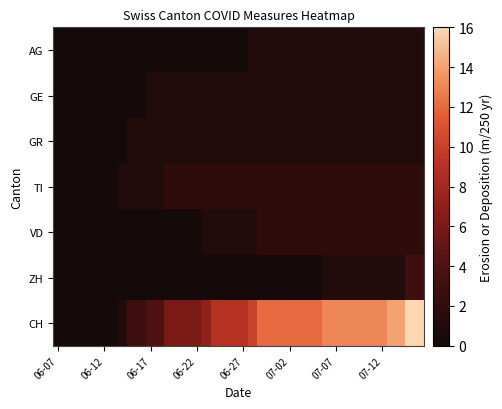

Reading right to left, extract all data points from this chart.

AG: 1	1	1	1	1	1	1	1	1	1	1	1	1	1	1	1	1	1	1	0	0	0	0	0	0	0	0	0	0	0	0	0	0	0	0	0	0	0	0	0
GE: 1	1	1	1	1	1	1	1	1	1	1	1	1	1	1	1	1	1	1	1	1	1	1	1	1	1	1	1	1	1	0	0	0	0	0	0	0	0	0	0
GR: 1	1	1	1	1	1	1	1	1	1	1	1	1	1	1	1	1	1	1	1	1	1	1	1	1	1	1	1	1	1	1	1	0	0	0	0	0	0	0	0
TI: 2	2	2	2	2	2	2	2	2	2	2	2	2	2	2	2	2	2	2	2	2	2	2	2	2	2	2	2	1	1	1	1	1	0	0	0	0	0	0	0
VD: 2	2	2	2	2	2	2	2	2	2	2	2	2	2	2	2	2	2	1	1	1	1	1	1	0	0	0	0	0	0	0	0	0	0	0	0	0	0	0	0
ZH: 3	3	1	1	1	1	1	1	1	1	1	0	0	0	0	0	0	0	0	0	0	0	0	0	0	0	0	0	0	0	0	0	0	0	0	0	0	0	0	0
CH: 16	16	14	14	13	13	13	13	13	13	13	12	12	12	12	12	12	12	10	9	9	9	9	7	6	6	6	6	4	4	3	3	1	0	0	0	0	0	0	0